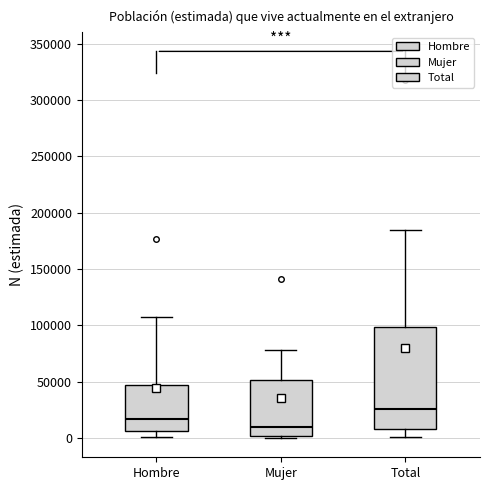

Reading left to right, transcribe this box plot: for each box, give where its median line is, the range the box spans, and where its two whiskers end, as read against the y-axis. The values are not printed on the chart, so give them approximately, as read against the axis.

Hombre: median 15000, box 5000 to 45000, whiskers 0 to 105000
Mujer: median 10000, box 0 to 50000, whiskers 0 to 80000
Total: median 25000, box 10000 to 100000, whiskers 0 to 185000